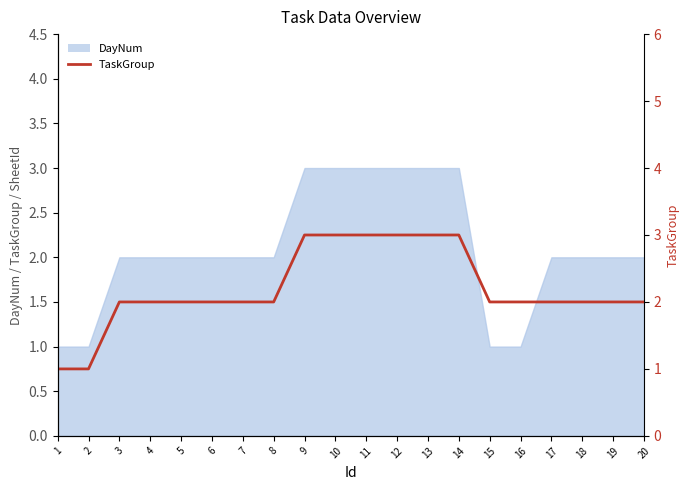

Does the chart display data point markers on the line(s)?

No